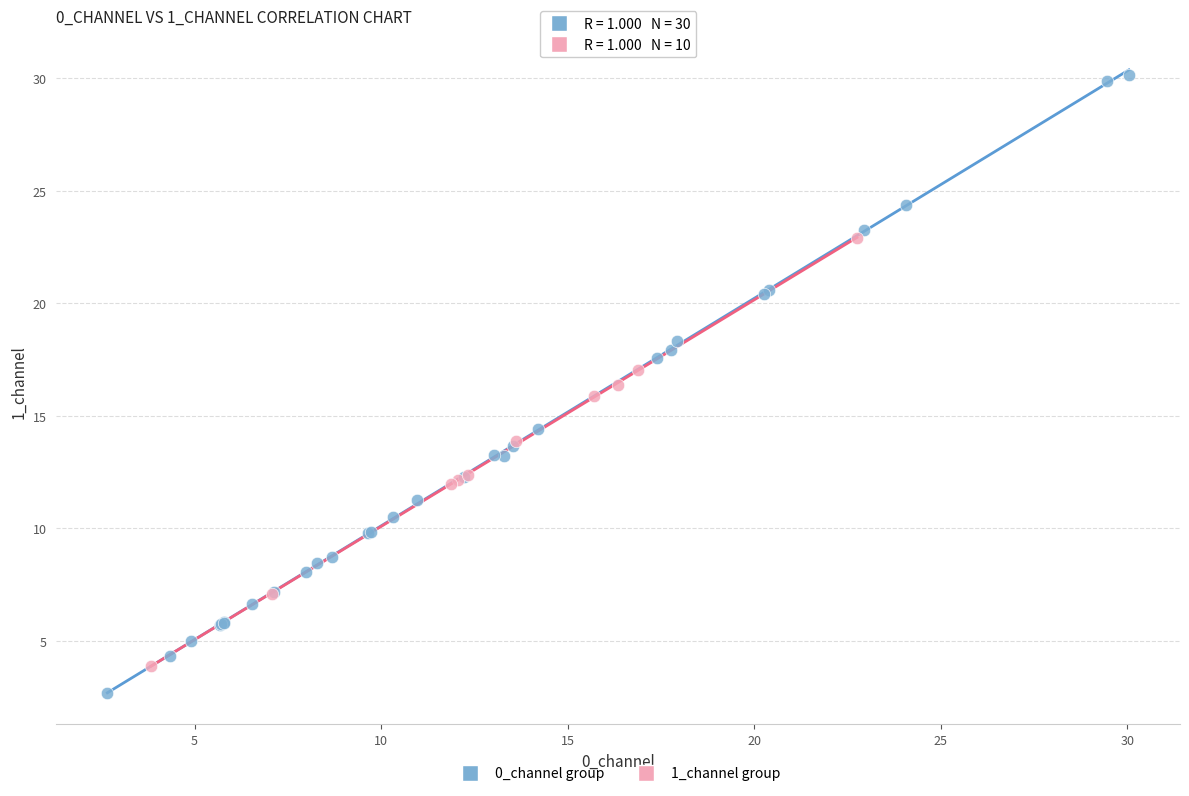

What are all the series names shown in the legend?

0_channel group, 1_channel group